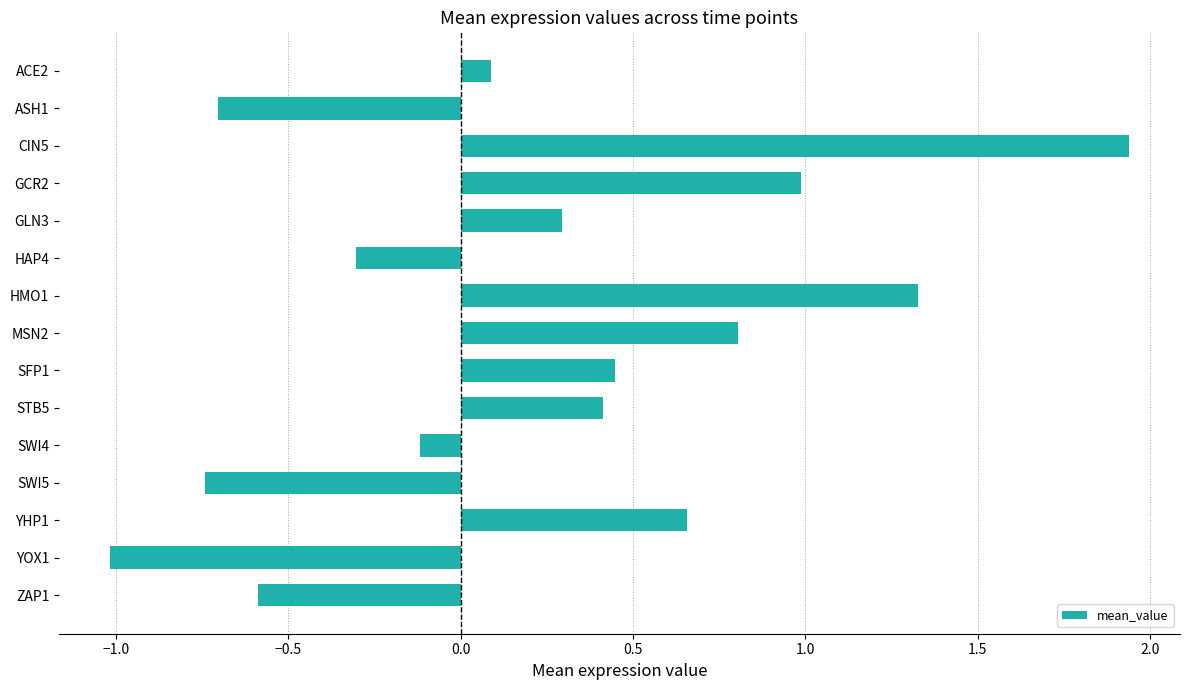

True or false: the data shows -1.5 at YOX1.

False